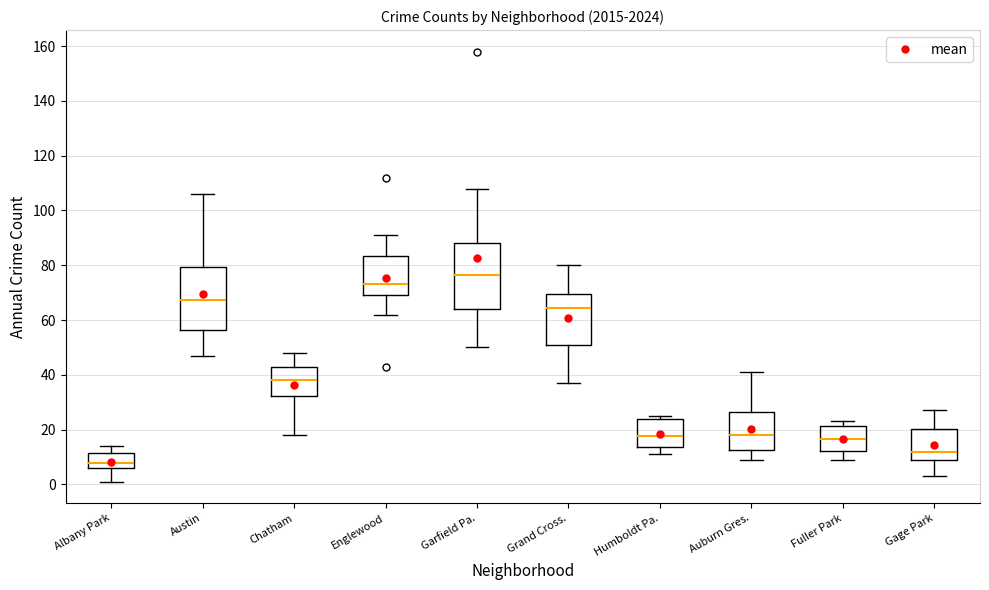

Reading left to right, transcribe this box plot: for each box, give where its median line is, the range the box spans, and where its two whiskers end, as read against the y-axis. The values are not printed on the chart, so give them approximately, as read against the axis.

Albany Park: median 8, box 6 to 12, whiskers 2 to 14
Austin: median 68, box 56 to 80, whiskers 48 to 106
Chatham: median 38, box 32 to 42, whiskers 18 to 48
Englewood: median 74, box 70 to 84, whiskers 62 to 92
Garfield Pa.: median 76, box 64 to 88, whiskers 50 to 108
Grand Cross.: median 64, box 52 to 70, whiskers 38 to 80
Humboldt Pa.: median 18, box 14 to 24, whiskers 12 to 26
Auburn Gres.: median 18, box 12 to 26, whiskers 10 to 42
Fuller Park: median 16, box 12 to 22, whiskers 10 to 24
Gage Park: median 12, box 10 to 20, whiskers 4 to 28